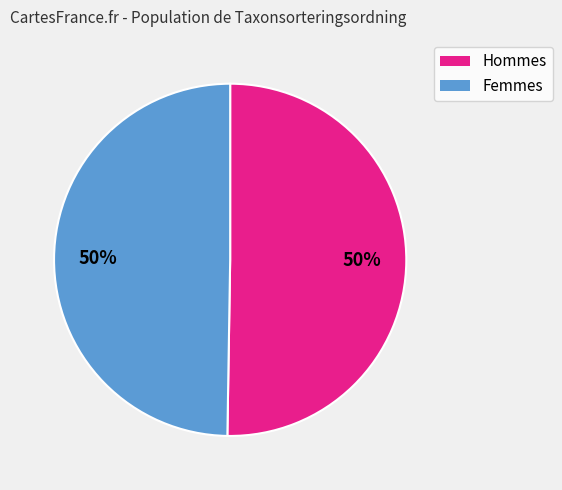

To the nearest percent, what is the average slice percentage?

50%